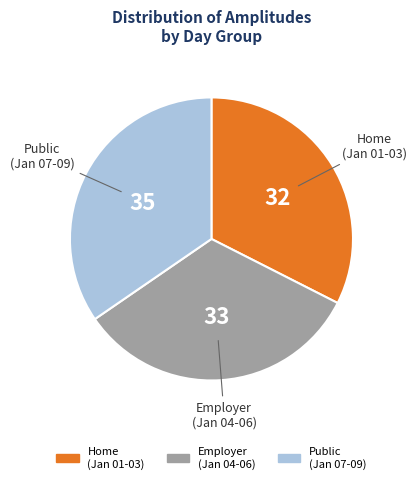

Does any single category account for the majority?

No